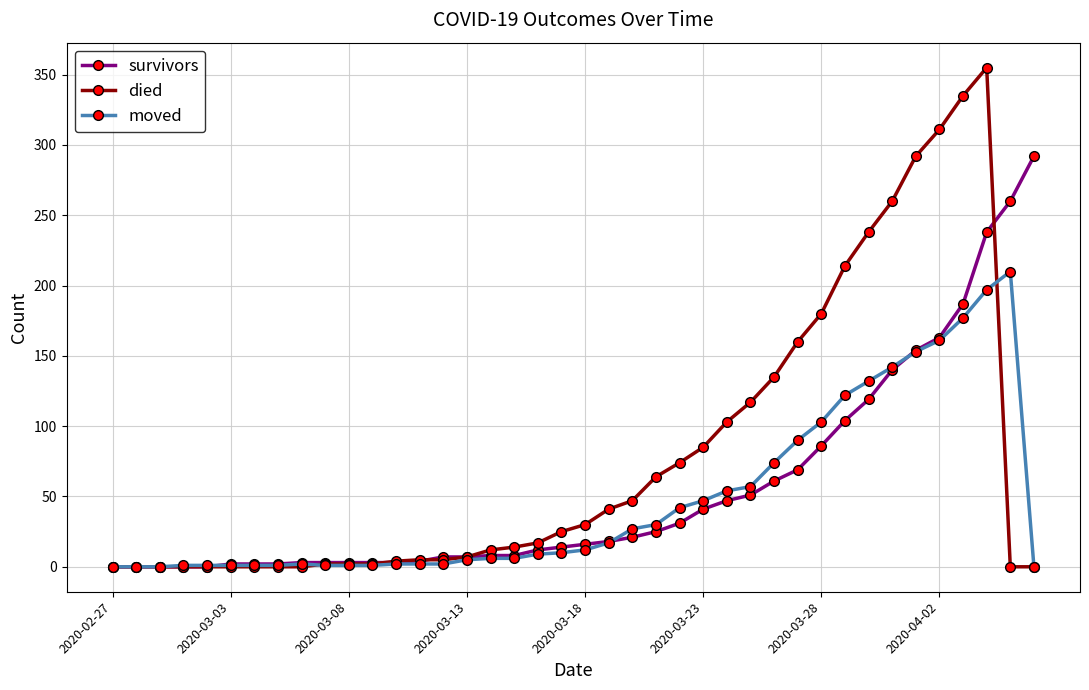

How many distinct data groups are displayed?

3